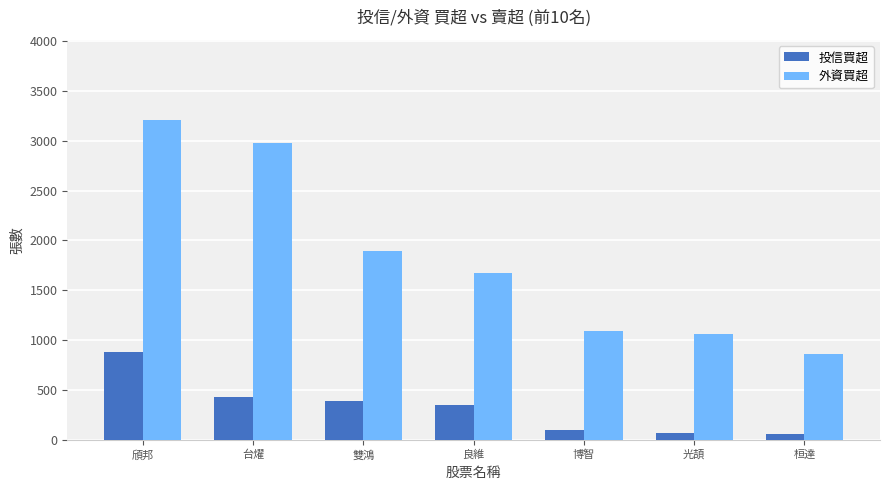

Rank the series at 光頡 from highest to lowest value.

外資買超, 投信買超